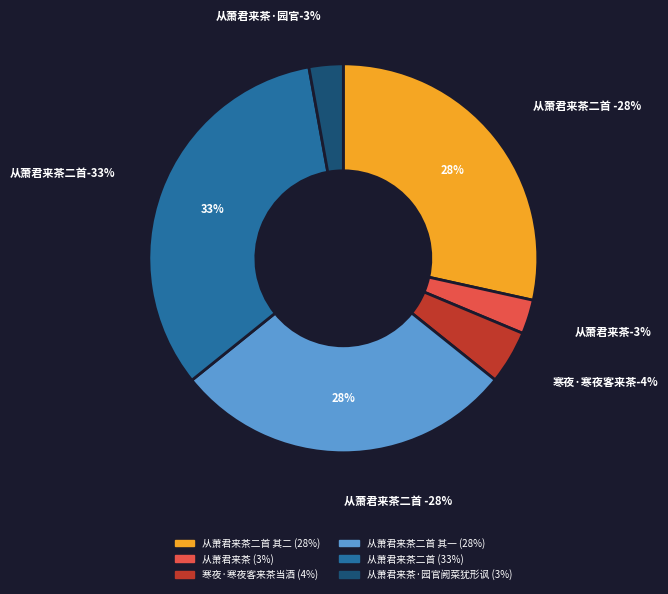

How many segments does this pie chart have?

6